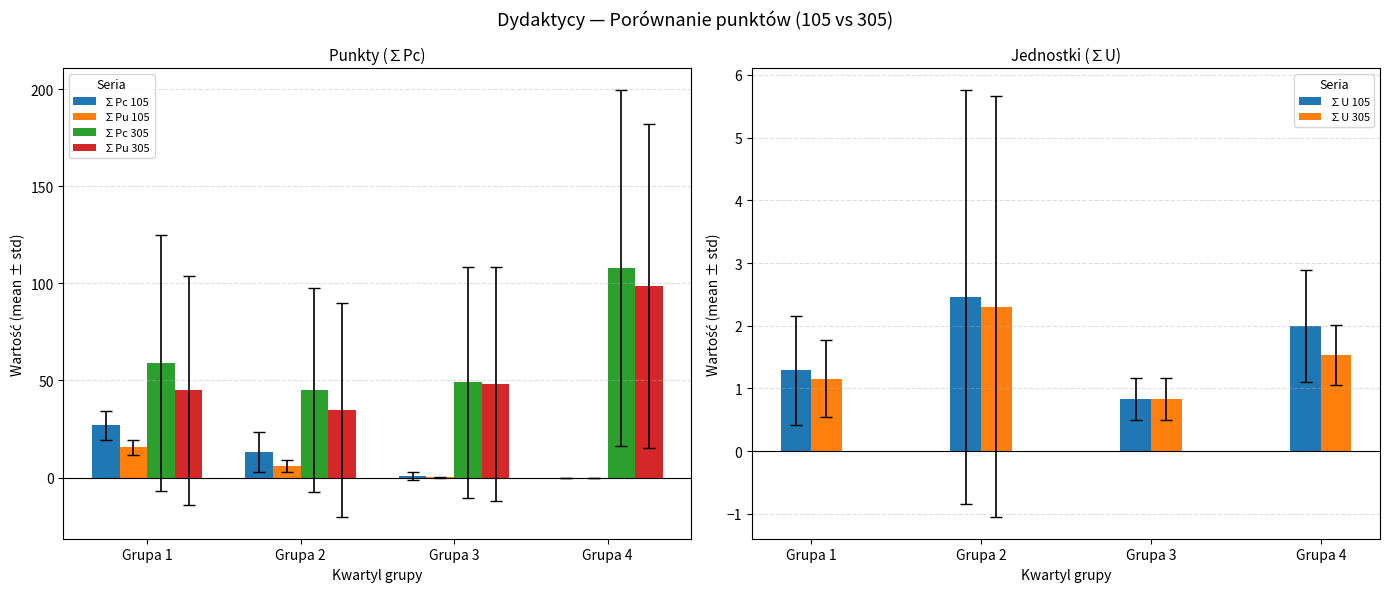

What is the maximum value shown in the chart?

108.0